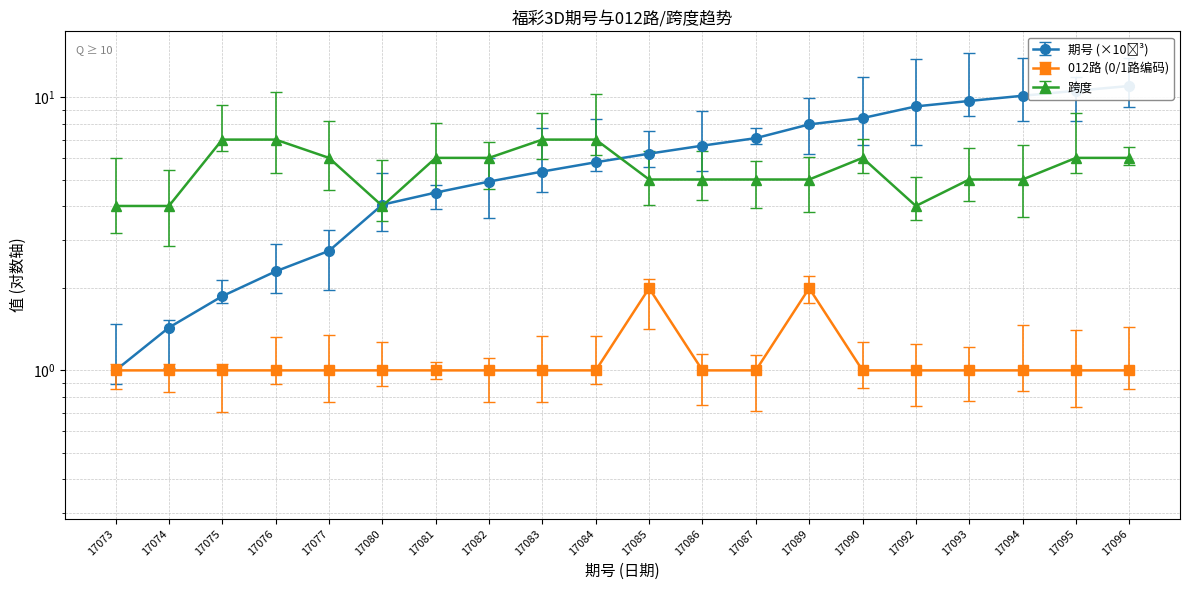

Is it true that 期号 equals 1.4 at 17074?

True